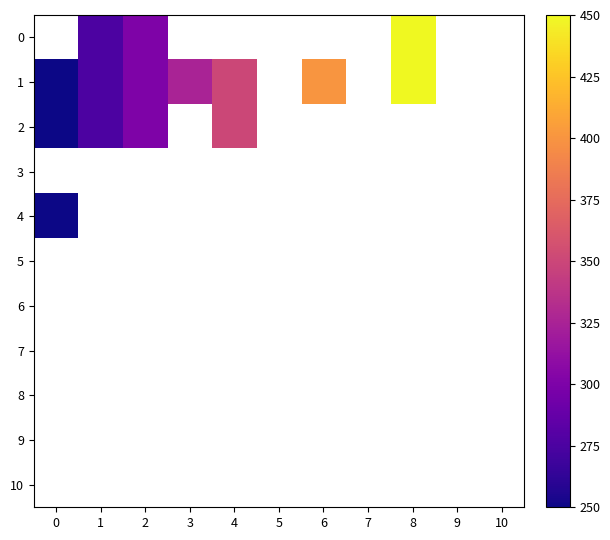

What is the approximate value of row_1 at 8?

450.0